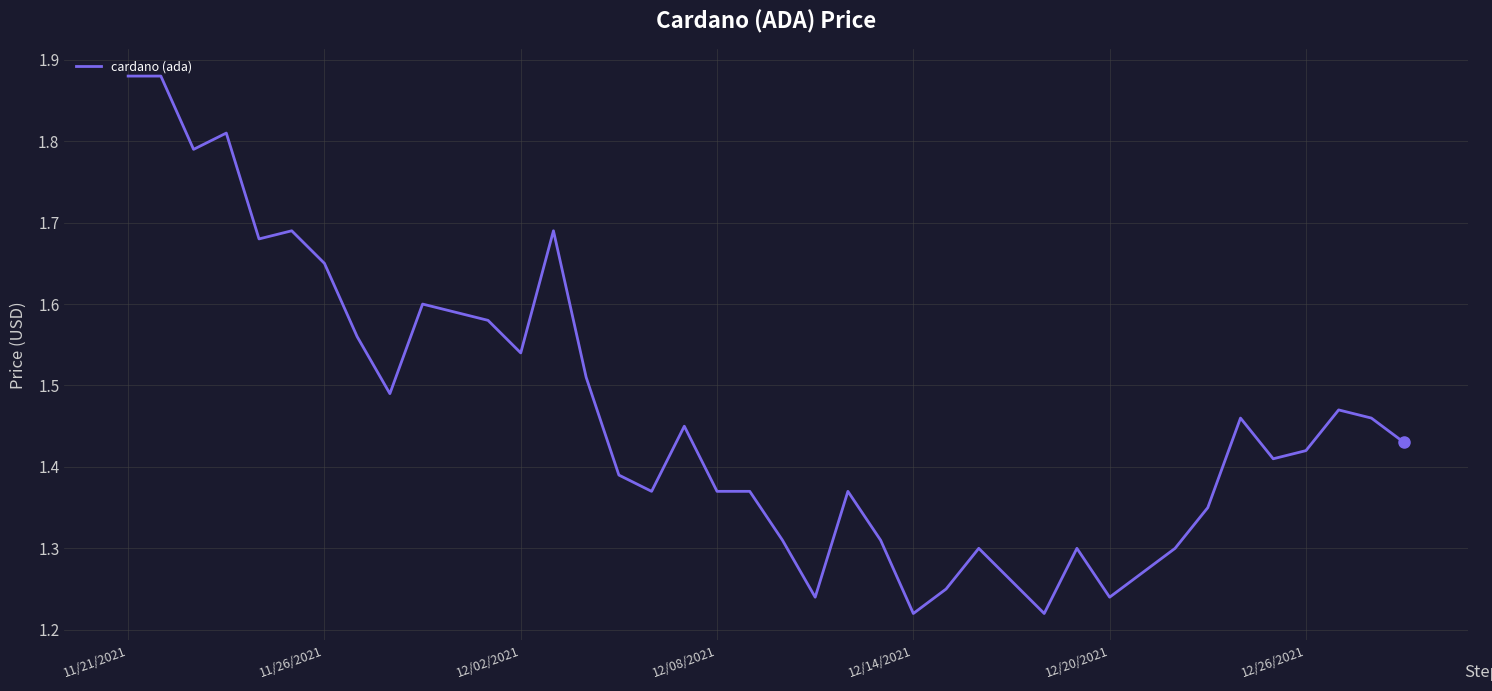

What is the difference between the maximum and minimum values?

0.7